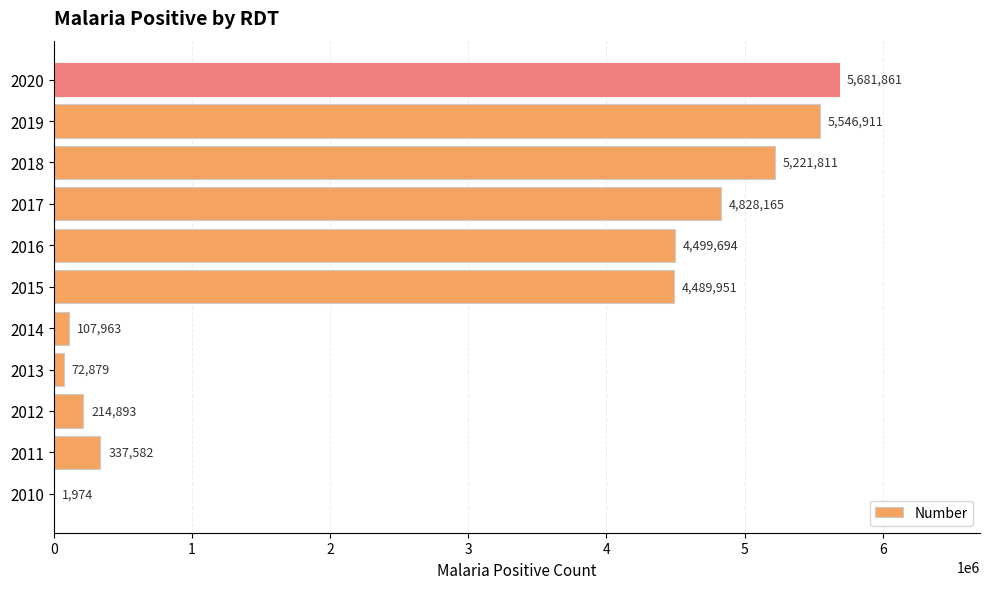

True or false: the data shows 2108472 at 2017.

False